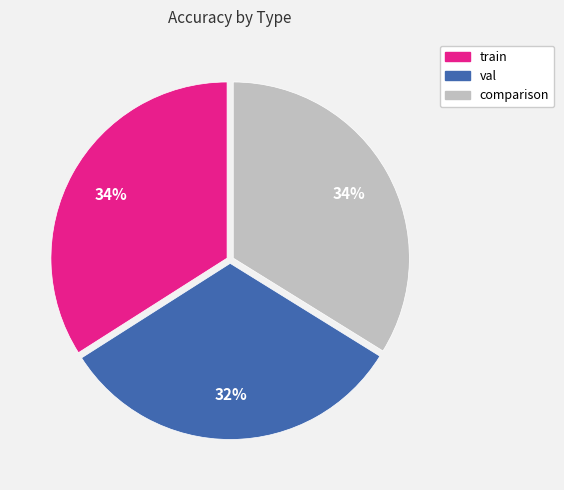

Which category has the smallest portion of the pie?

val